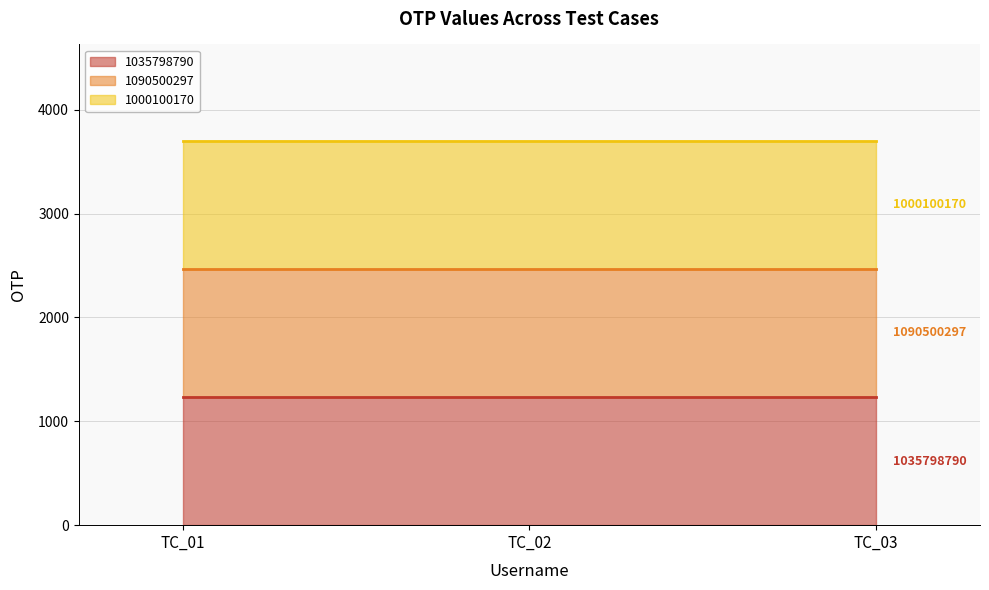

The value of 1090500297 median at TC_03 is 3272. True or false?

False